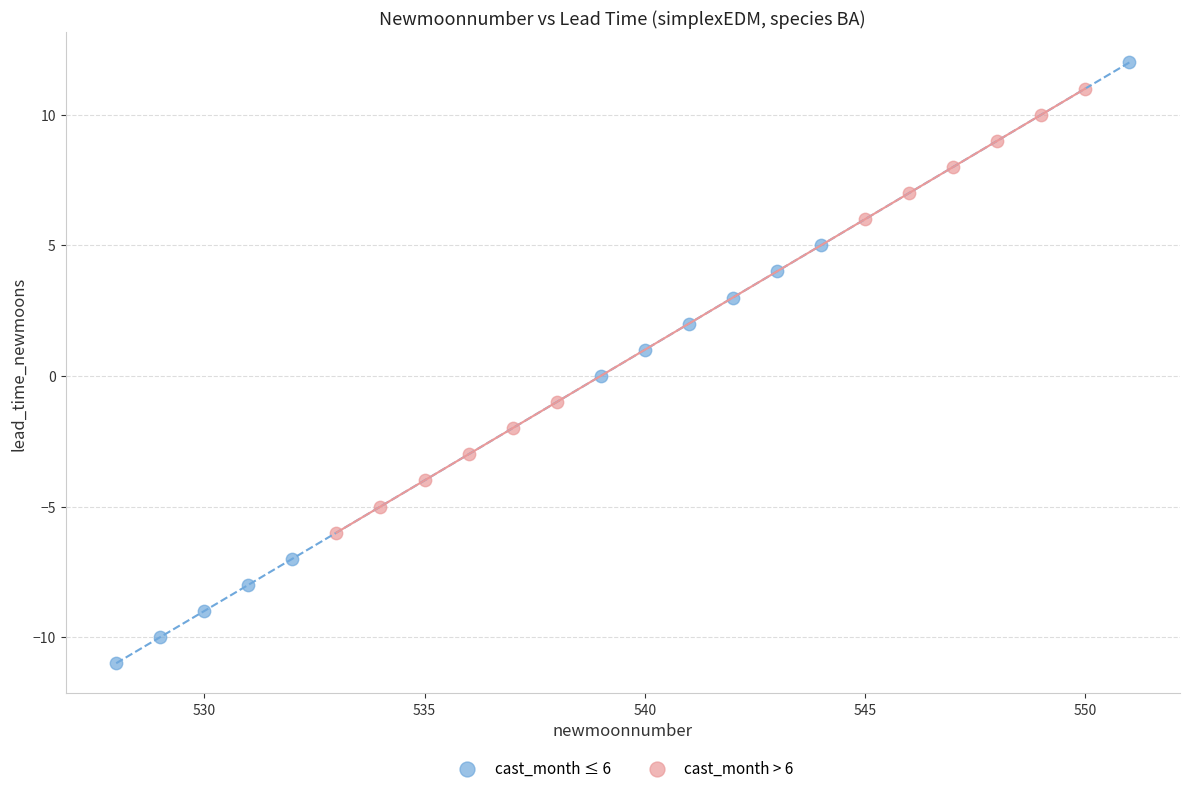

Which series has the largest Y range (max minus min)?

cast_month ≤ 6